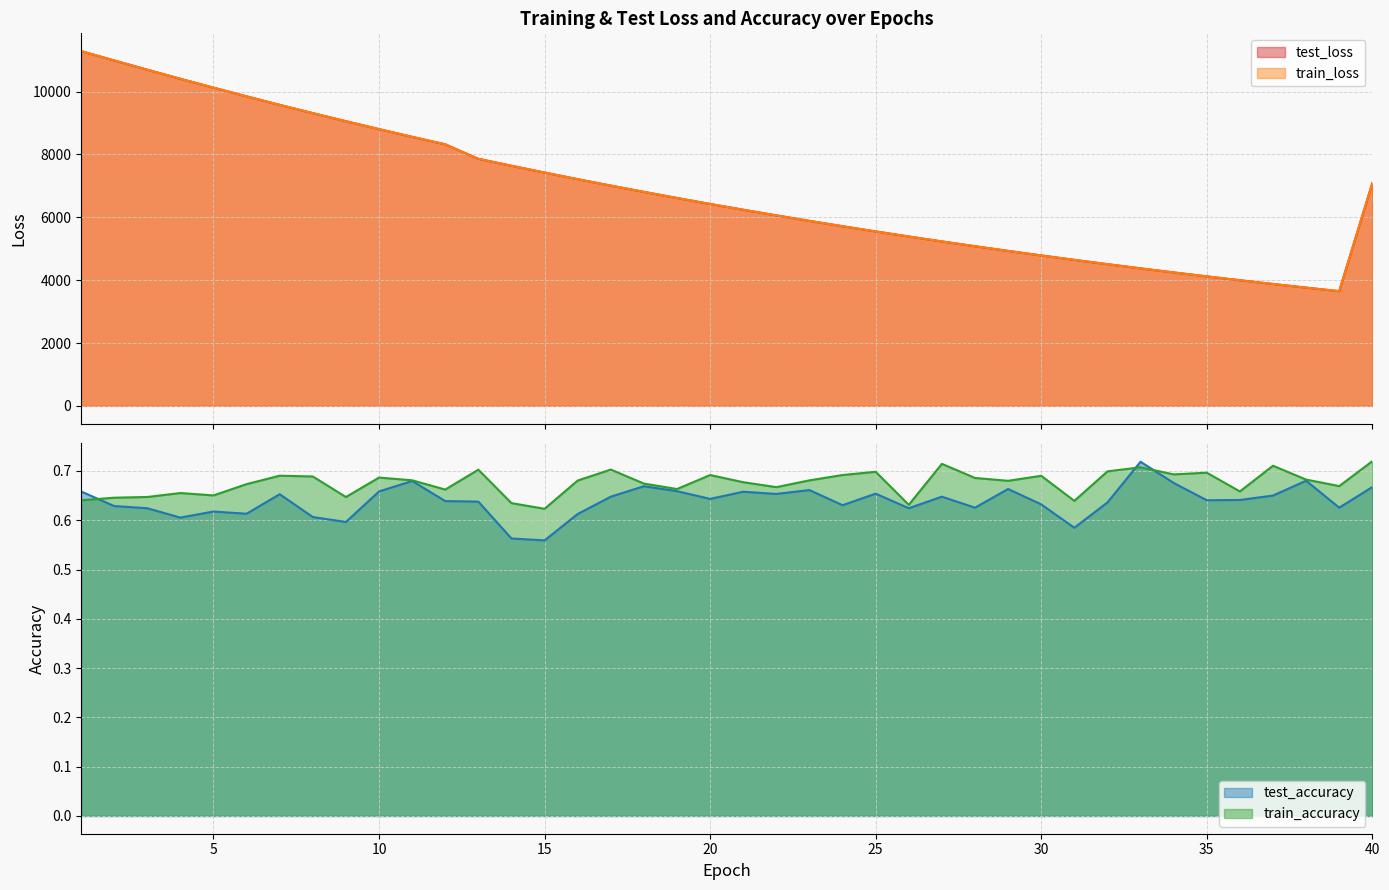

Is it true that train_loss equals 9850.3 at 6?

True